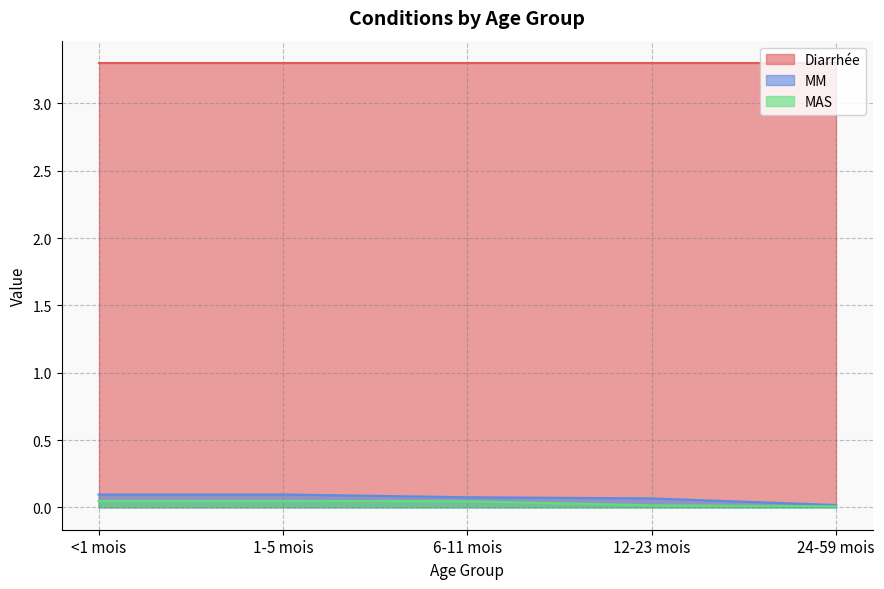

What is the maximum value shown in the chart?

3.3